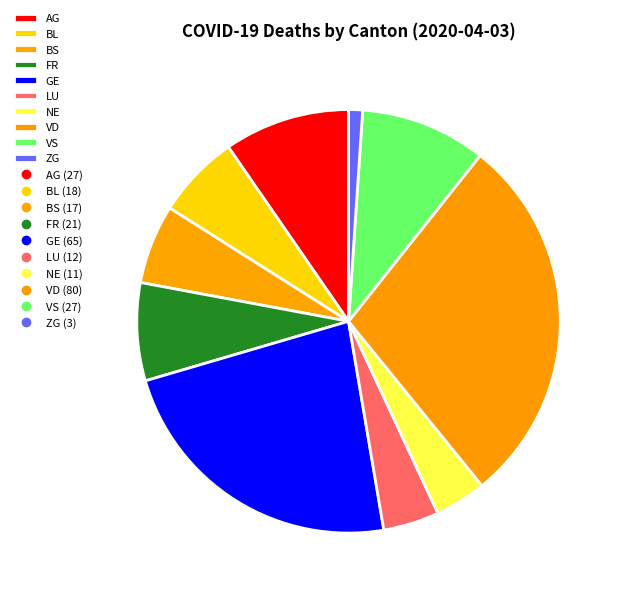

How many segments does this pie chart have?

10